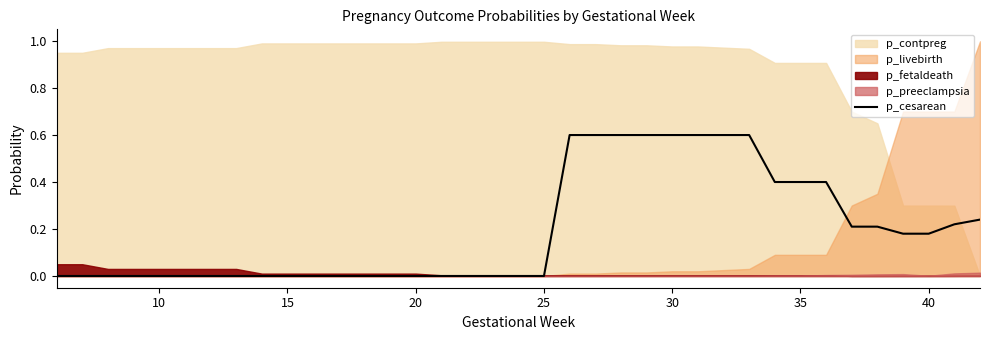

How many data points are above 0?

17